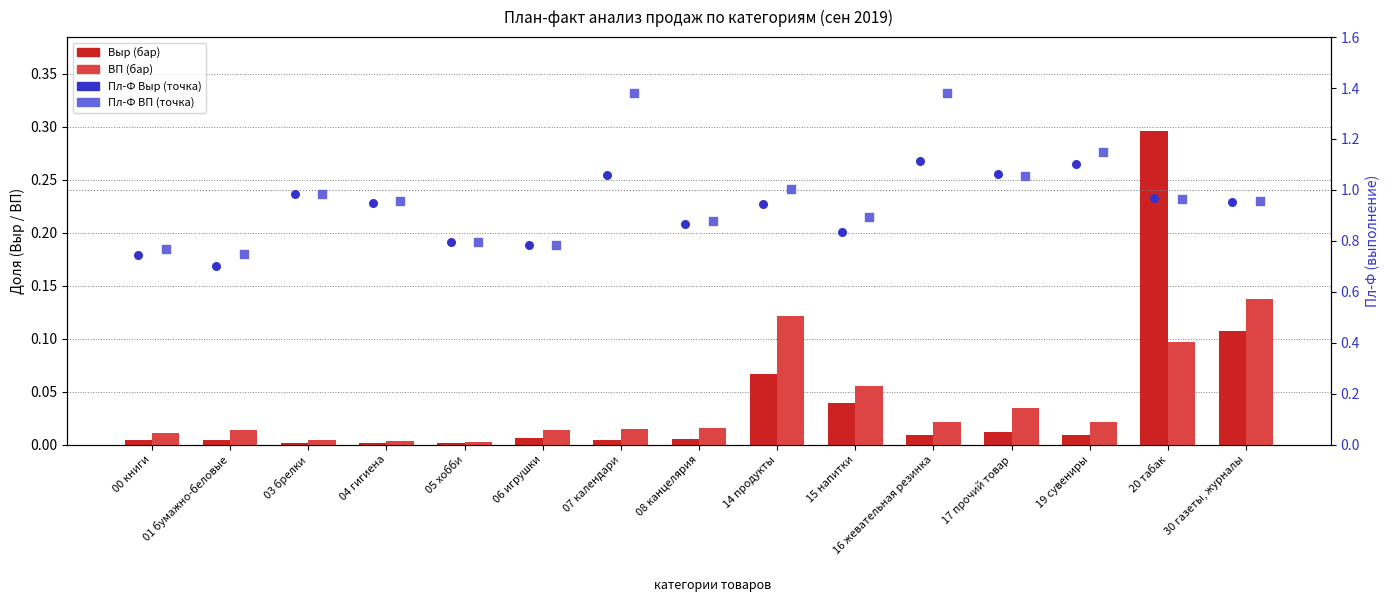

What are all the series names shown in the legend?

Выр, ВП, Пл-Ф Выр, Пл-Ф ВП